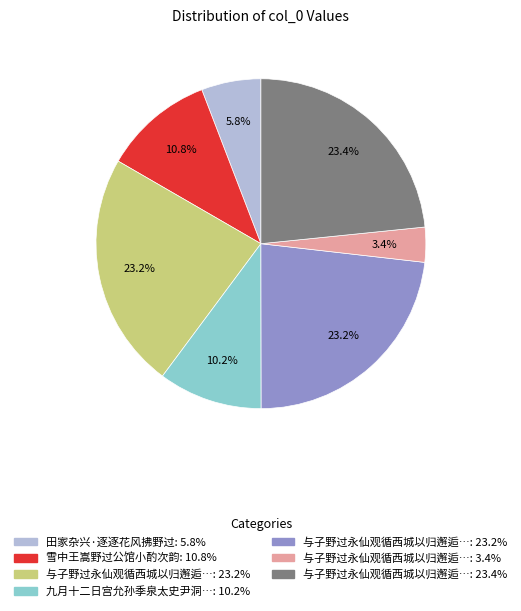

Does any single category account for the majority?

No